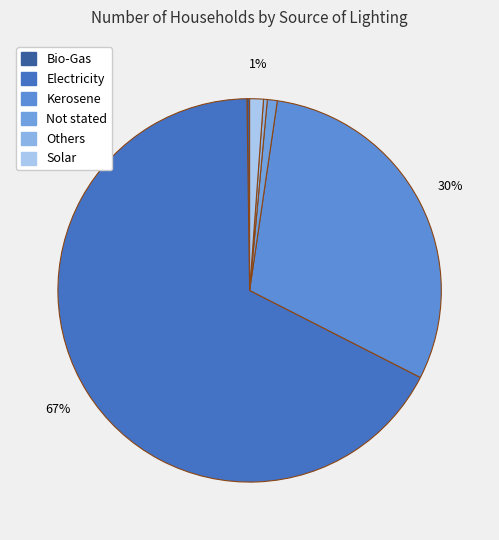

How many segments does this pie chart have?

6